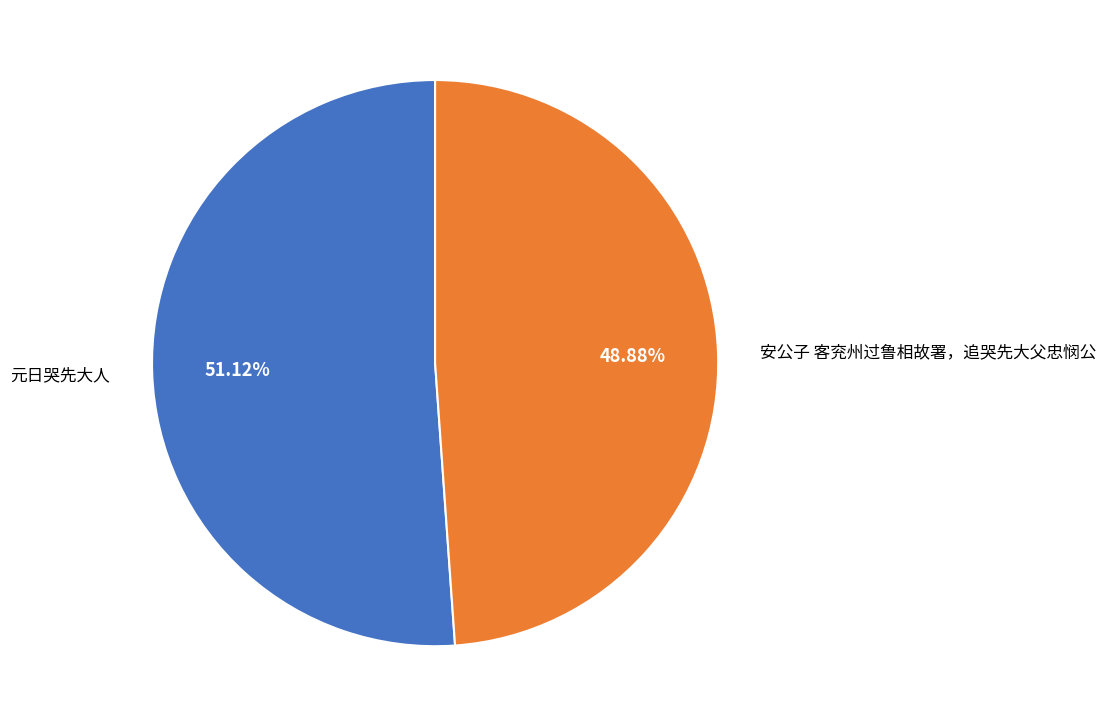

To the nearest percent, what portion does 元日哭先大人 represent?

51%